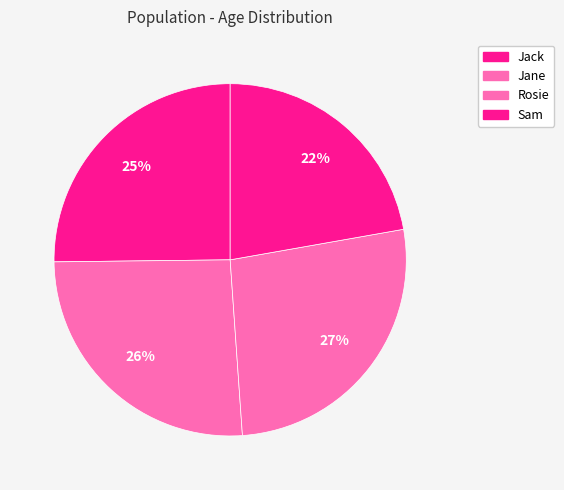

What is the total percentage of Jack and Rosie?

51.9%